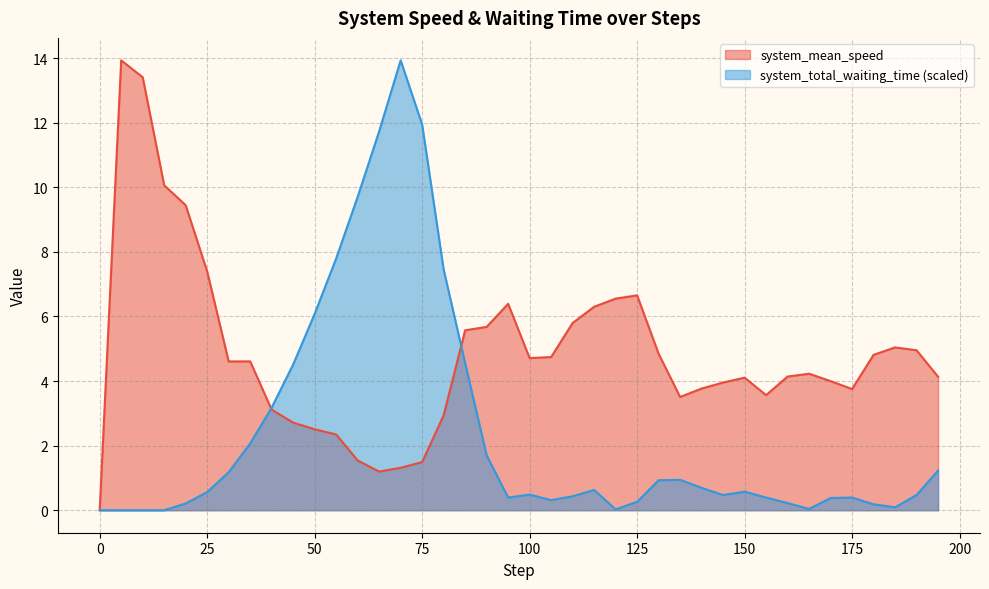

True or false: system_mean_speed has a value of 7.4 at 25.

True